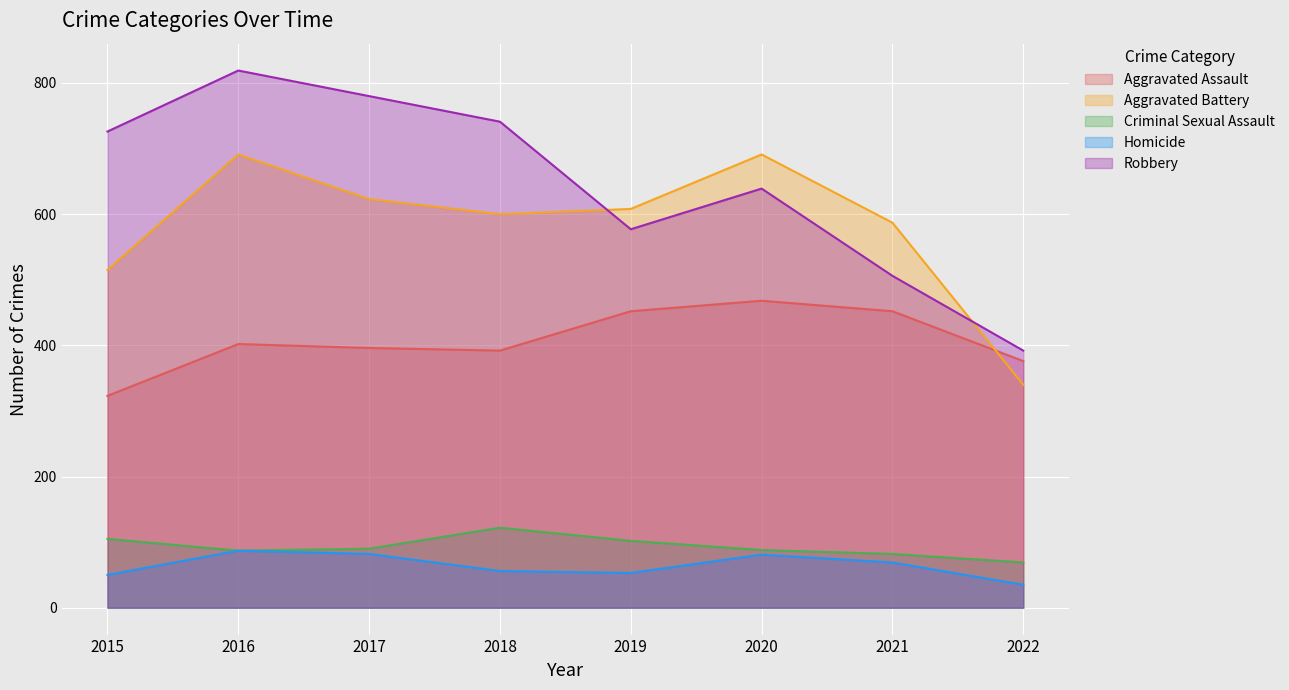

Between 2016 and 2018, which series saw the biggest shift?

Aggravated Battery